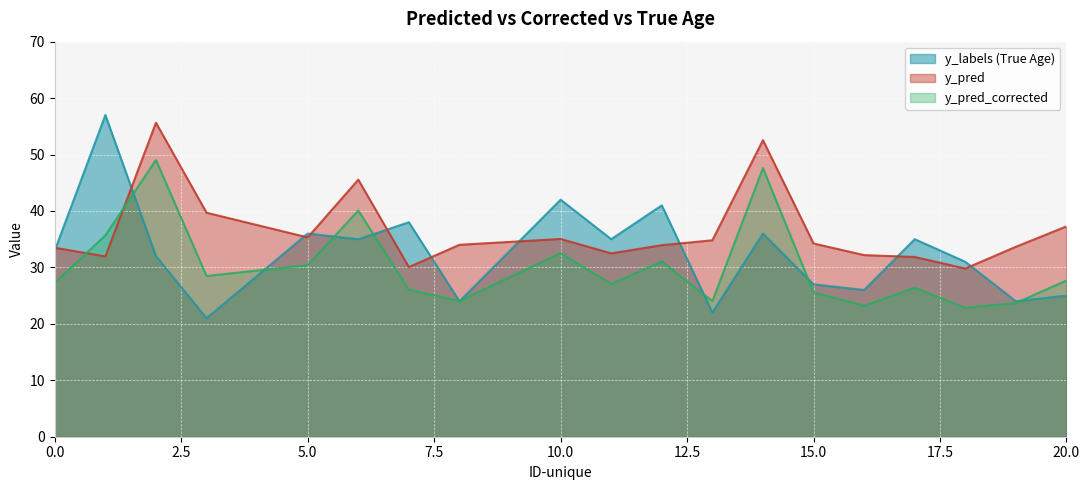

What is the difference between the highest and lowest values at 16?

9.0